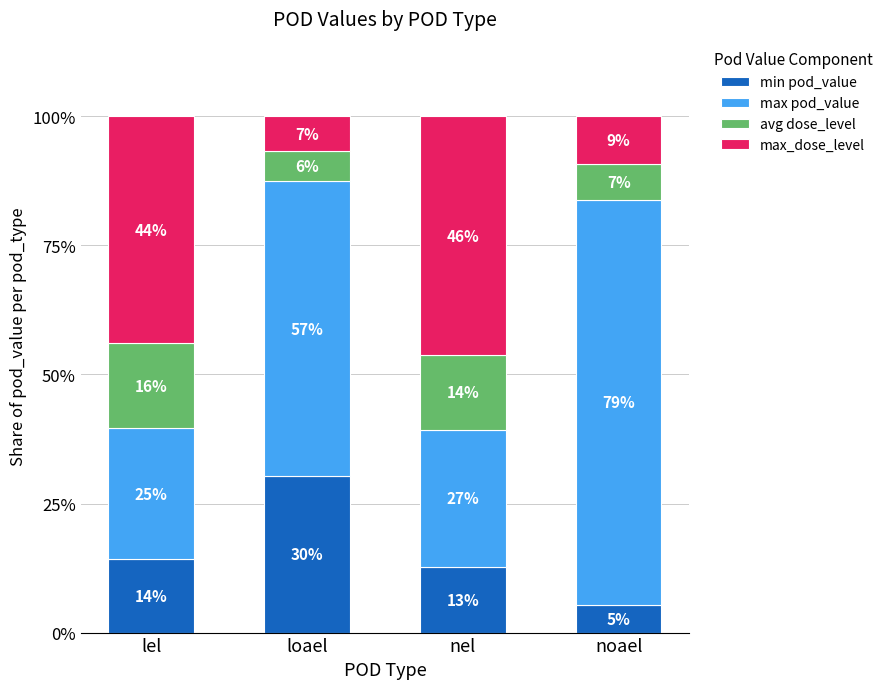

What are all the series names shown in the legend?

min pod_value, max pod_value, avg dose_level, max_dose_level